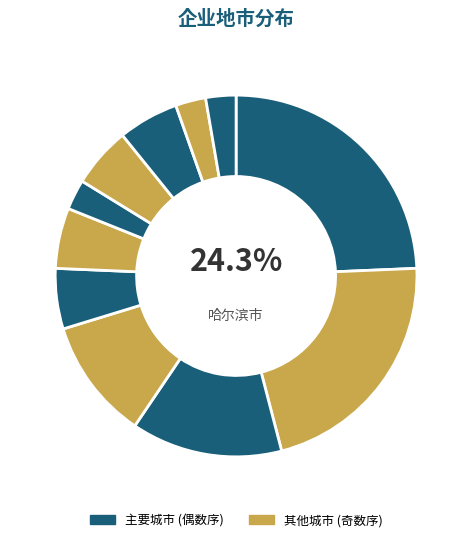

Count the number of slices in the pie.

11